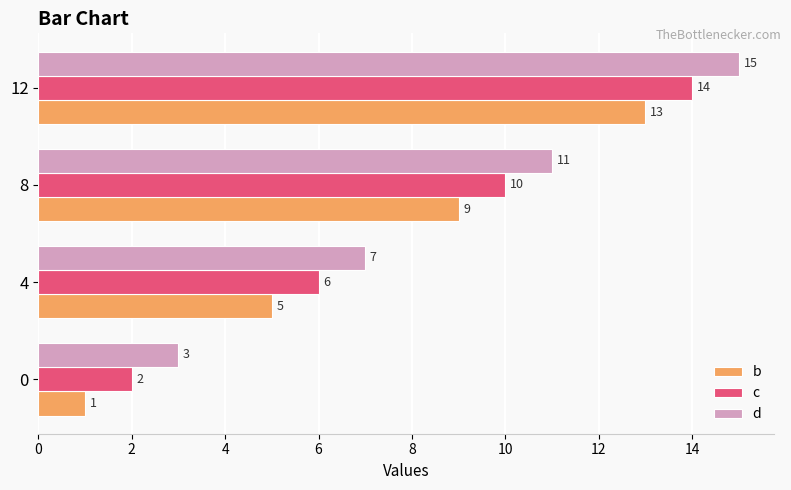

Rank the series by their average value, from lowest to highest.

b, c, d